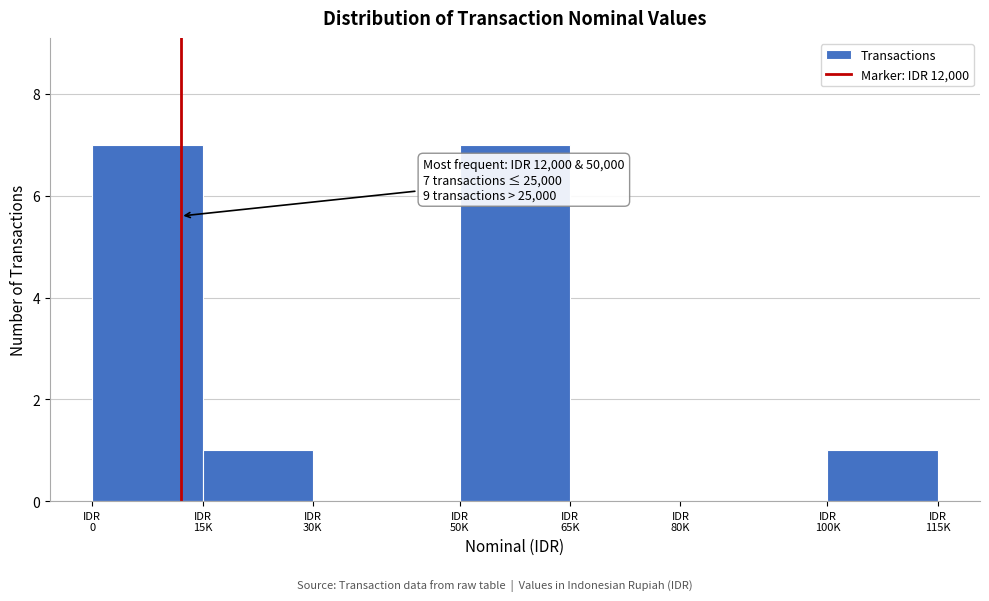

What is the sum of all values?

16